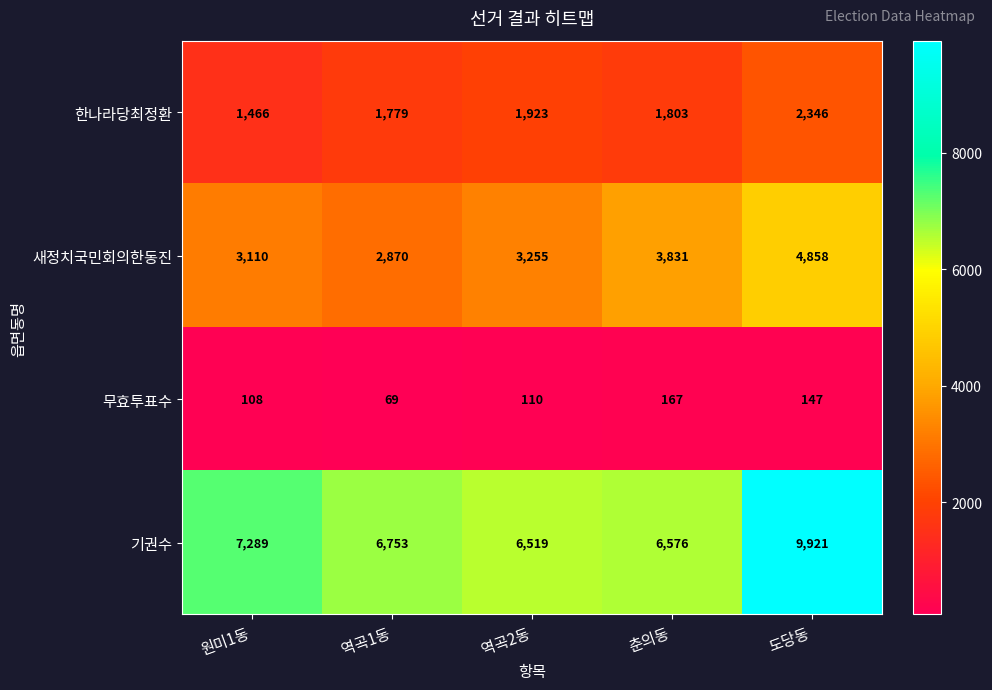

How many categories are shown in the chart?

5